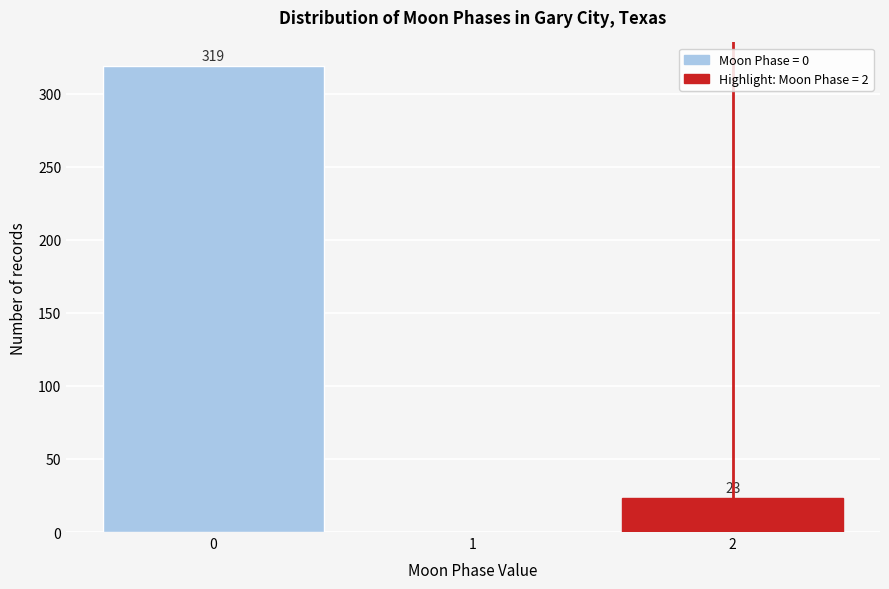

Reading right to left, transcribe all the data shown in this chart.

2=23	1=0	0=319